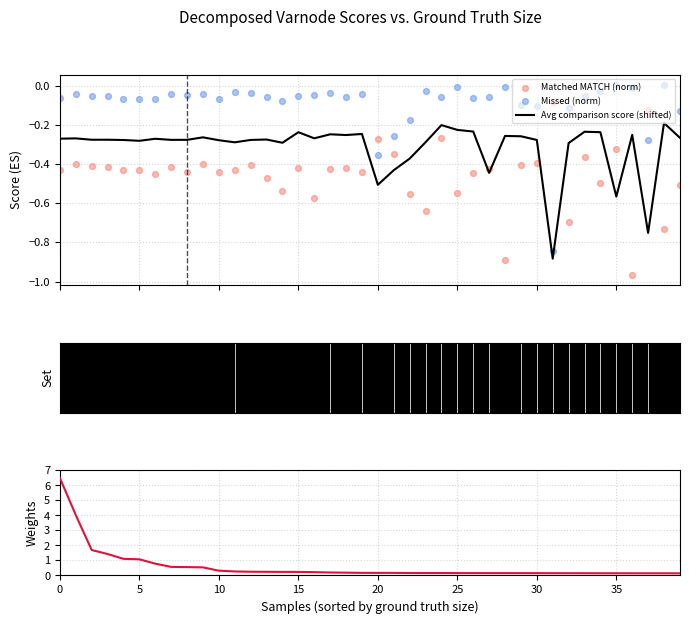

Which series contains the lowest Y value?

Matched MATCH (norm)